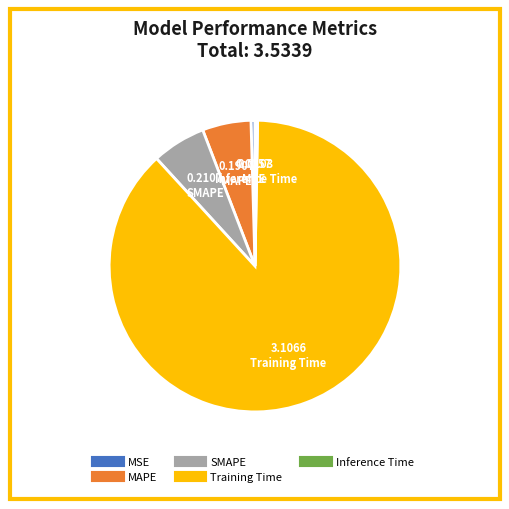

Which category has the biggest portion of the pie?

Training Time